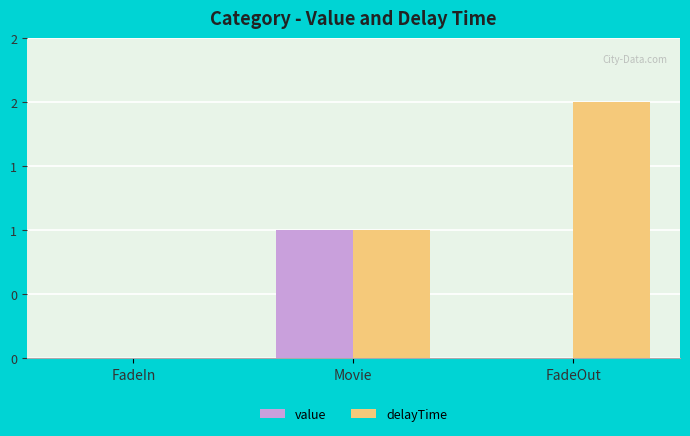

Are the bars horizontal?

No